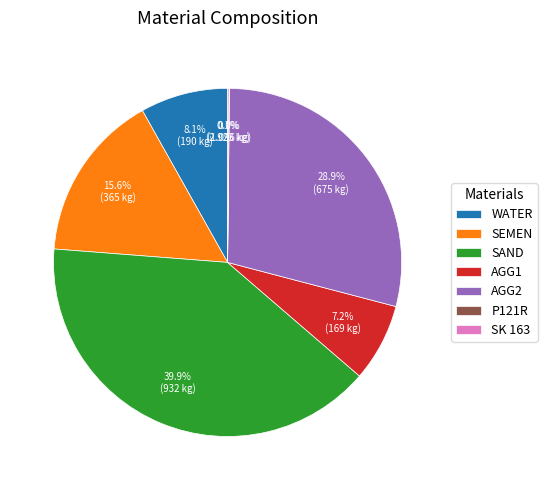

Does any single category account for the majority?

No